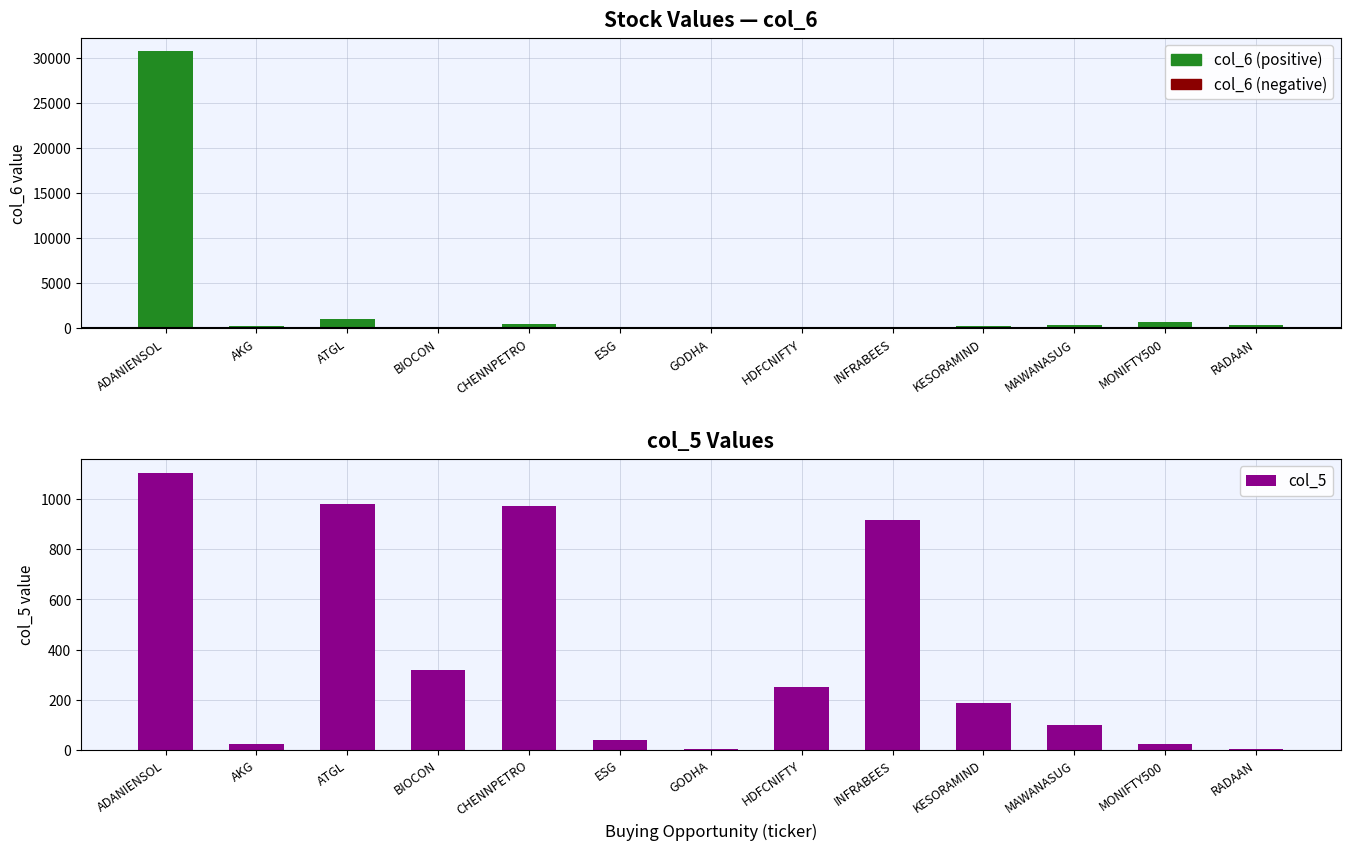

How many values are below 187?

6